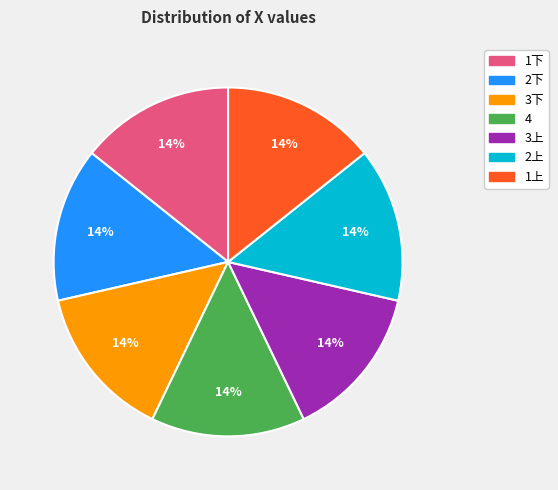

How many segments does this pie chart have?

7